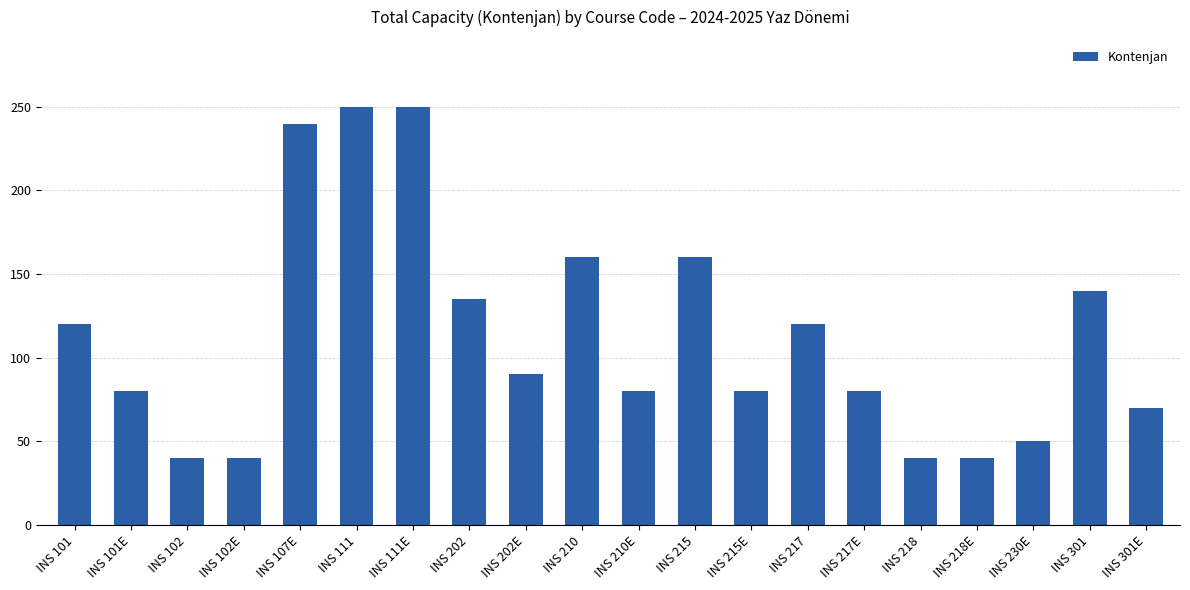

What is the average value?

113